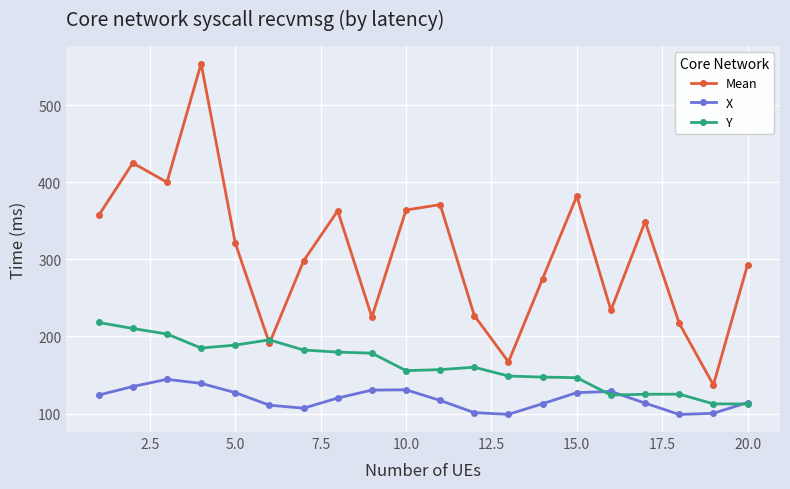

What is the sum of all Mean values?

6150.0